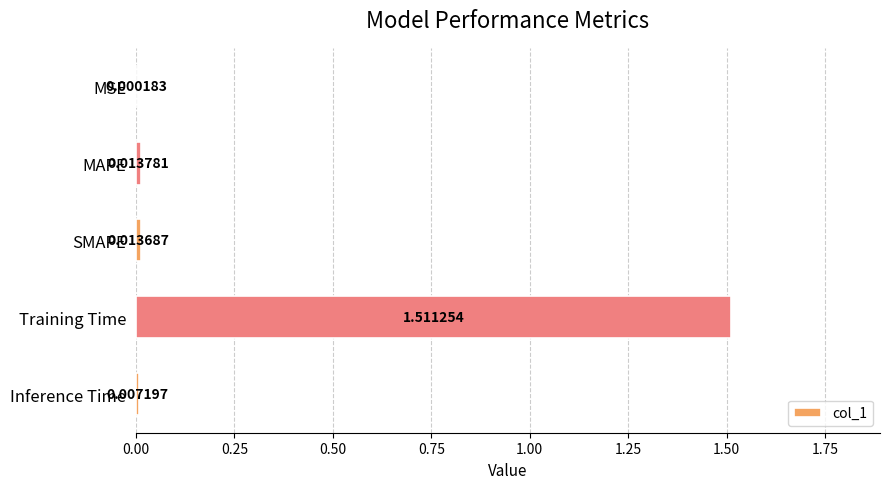

Are the bars horizontal?

Yes